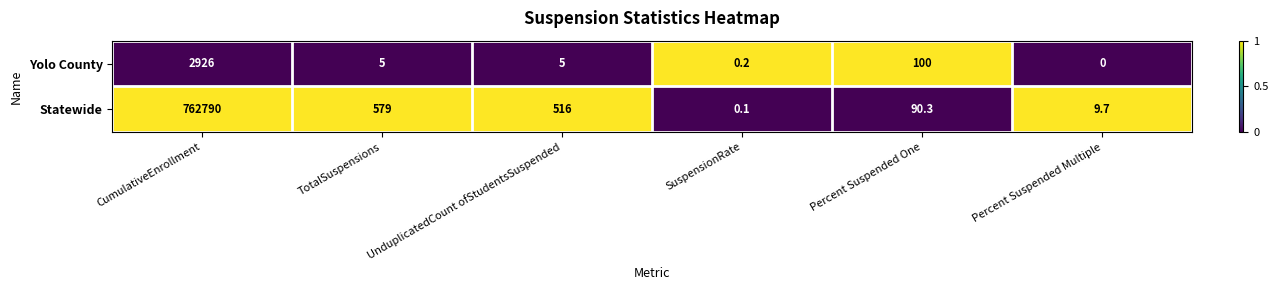

Which category has the highest value across all series?

CumulativeEnrollment